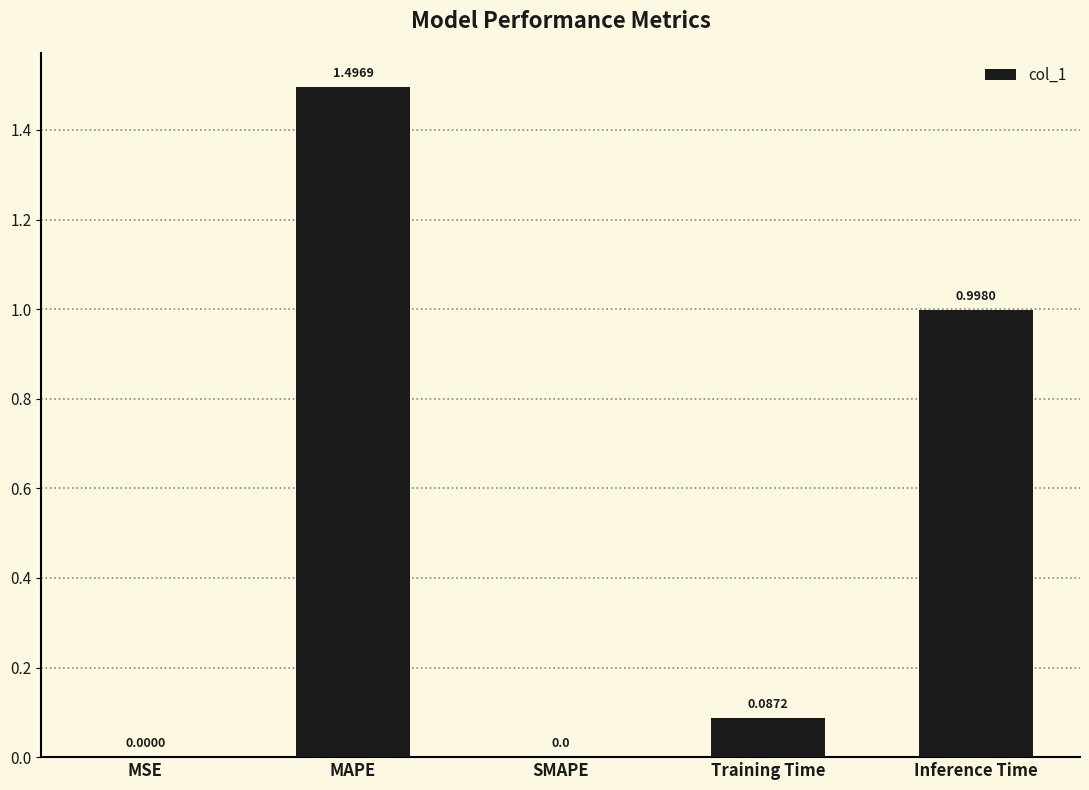

Which label corresponds to the largest value in the chart?

MAPE